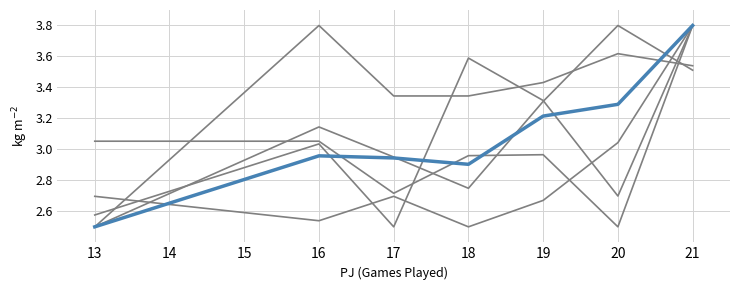

Does the chart have visible grid lines?

Yes